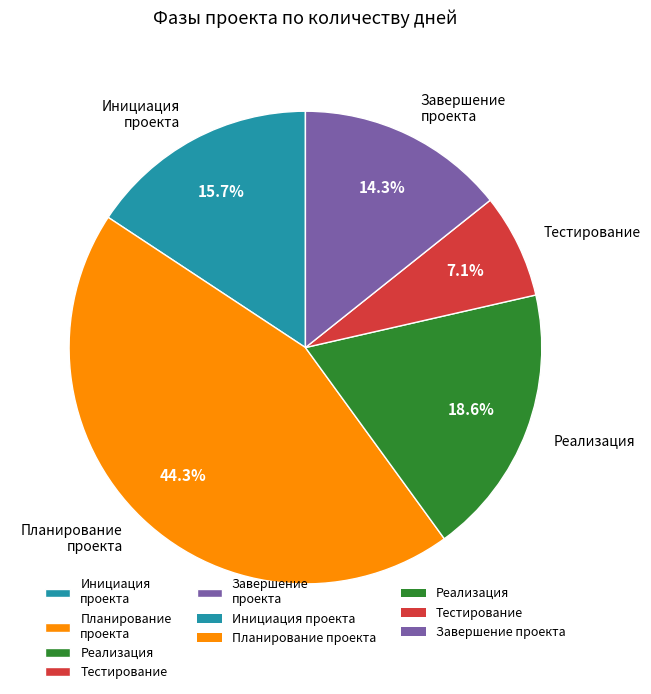

Does Планирование проекта represent more than half of the total?

No